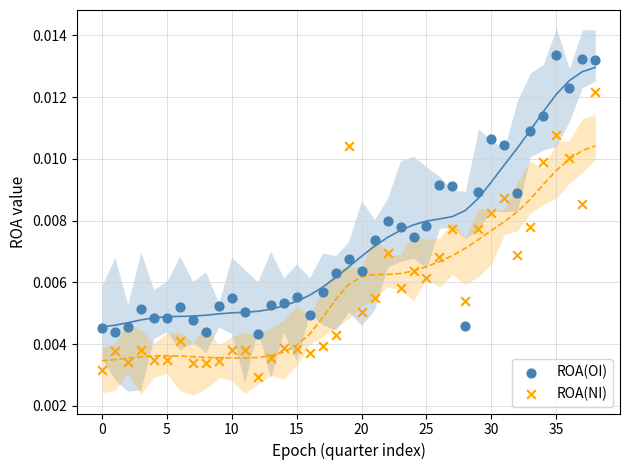

Which series has the widest spread of Y values?

ROA(NI)